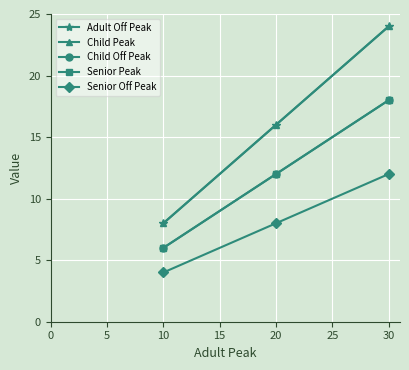

List the series in order of their peak value, lowest first.

Senior Off Peak, Child Off Peak, Senior Peak, Adult Off Peak, Child Peak